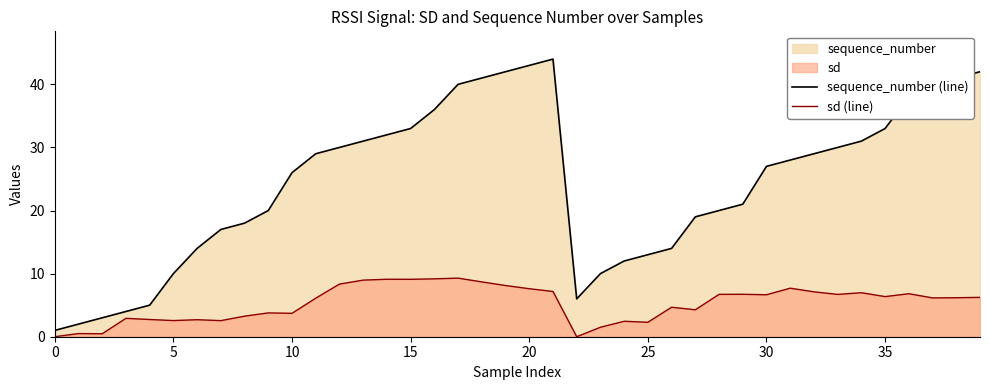

What is the greatest value displayed?

44.0